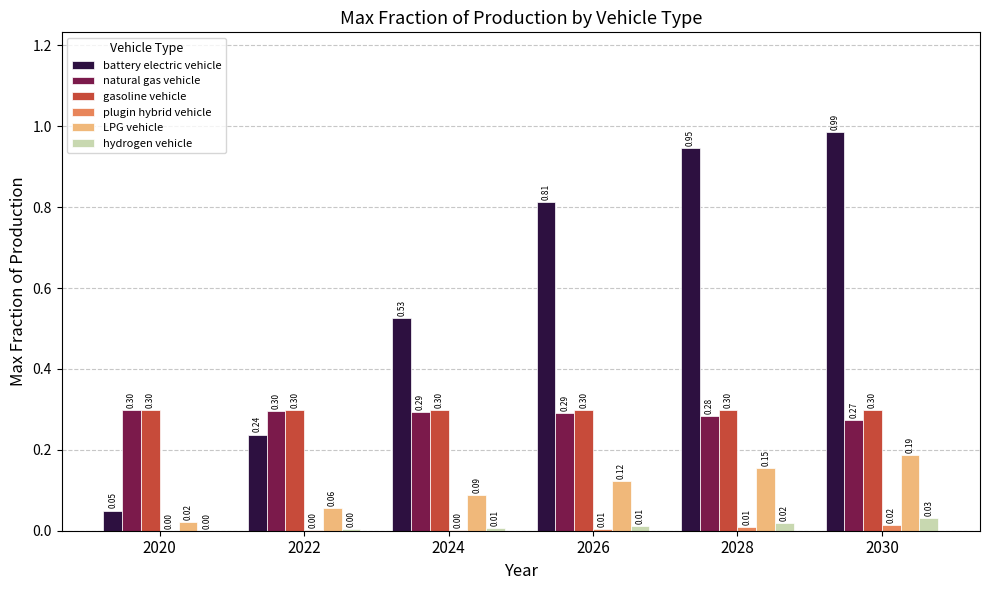

What is the sum of all natural gas vehicle values?

1.7